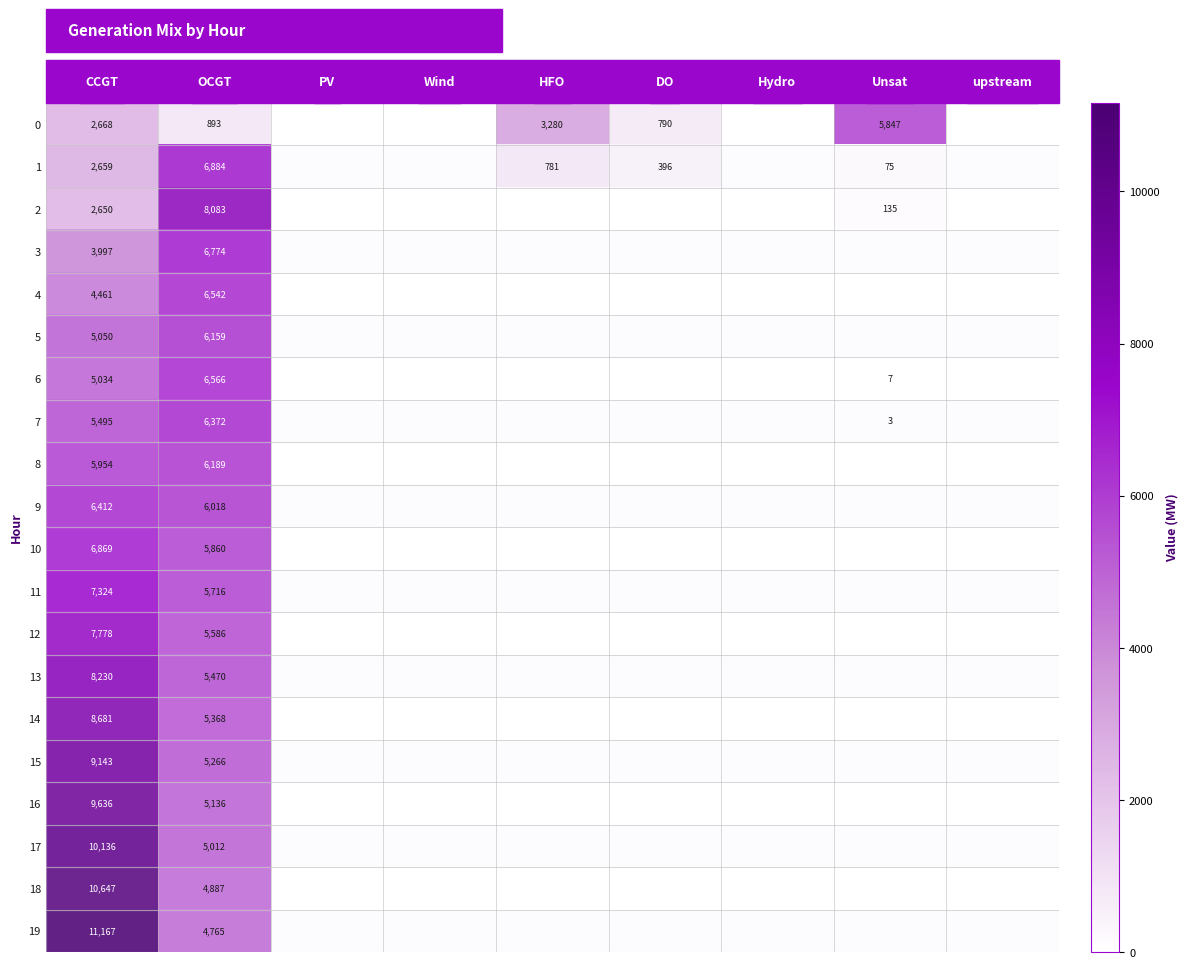

True or false: 2 has a value of 53 at Unsat.

False